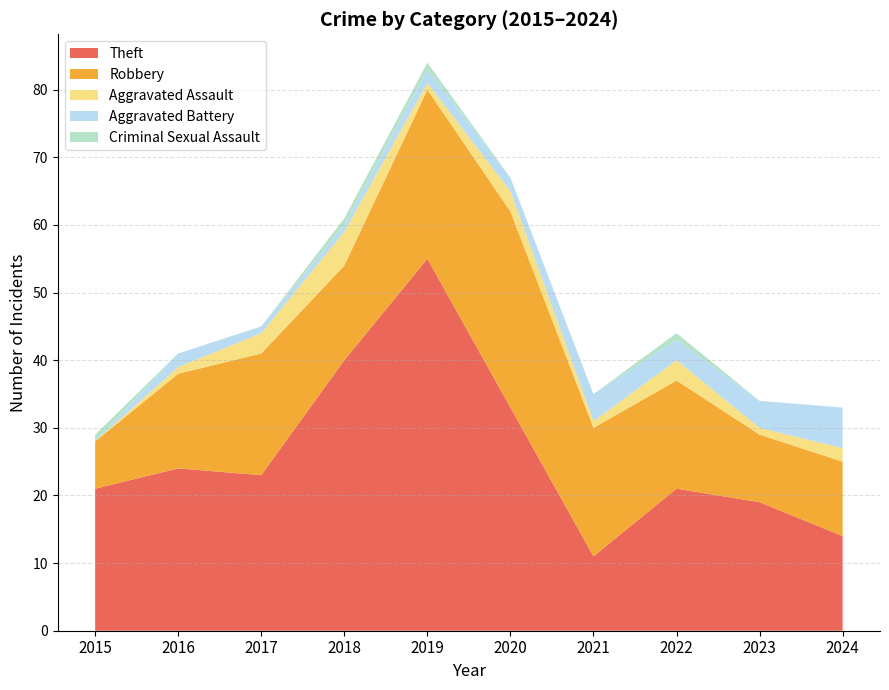

Reading right to left, transcribe all the data shown in this chart.

Theft: 2024=14	2023=19	2022=21	2021=11	2020=33	2019=55	2018=40	2017=23	2016=24	2015=21
Robbery: 2024=11	2023=10	2022=16	2021=19	2020=29	2019=25	2018=14	2017=18	2016=14	2015=7
Aggravated Assault: 2024=2	2023=1	2022=3	2021=1	2020=3	2019=1	2018=5	2017=3	2016=1	2015=0
Aggravated Battery: 2024=6	2023=4	2022=3	2021=4	2020=2	2019=2	2018=1	2017=1	2016=2	2015=0
Criminal Sexual Assault: 2024=0	2023=0	2022=1	2021=0	2020=0	2019=1	2018=1	2017=0	2016=0	2015=1